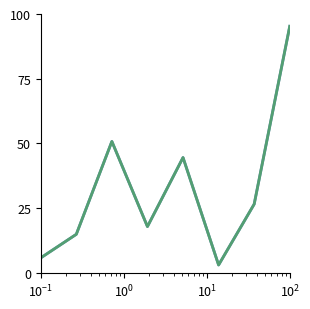

Does the chart display data point markers on the line(s)?

No